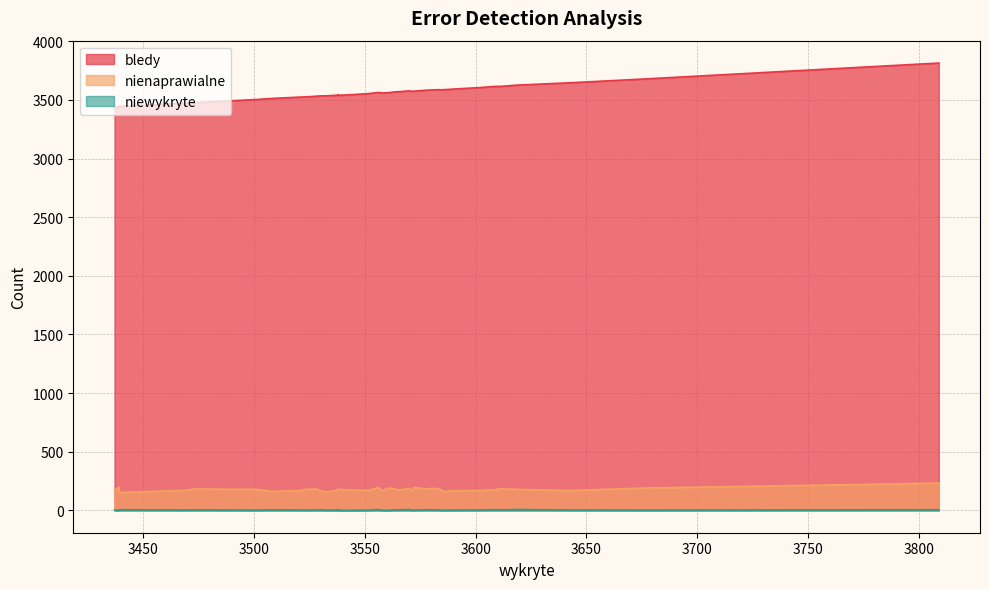

Which has a higher value, 3584 or 3602?

3602